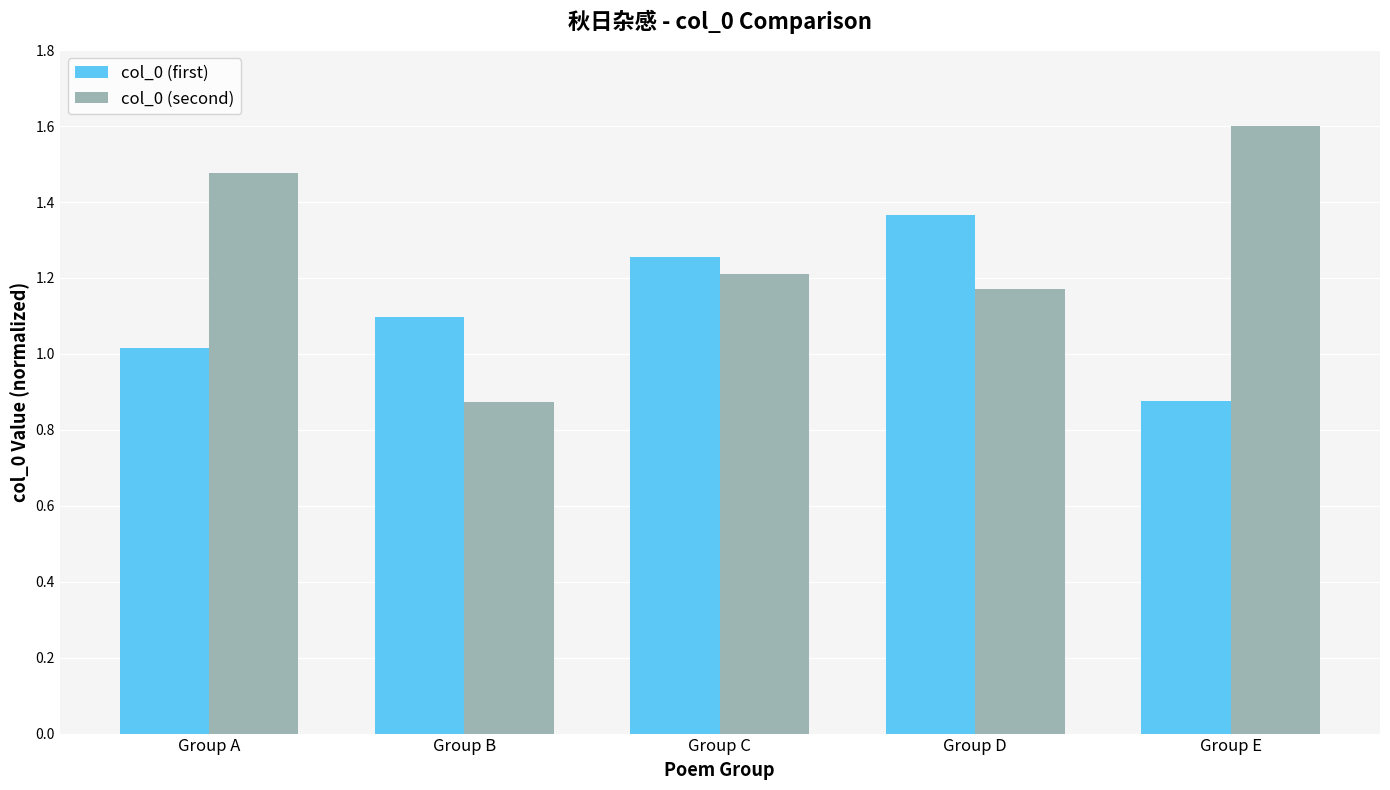

How many groups of bars are there?

5